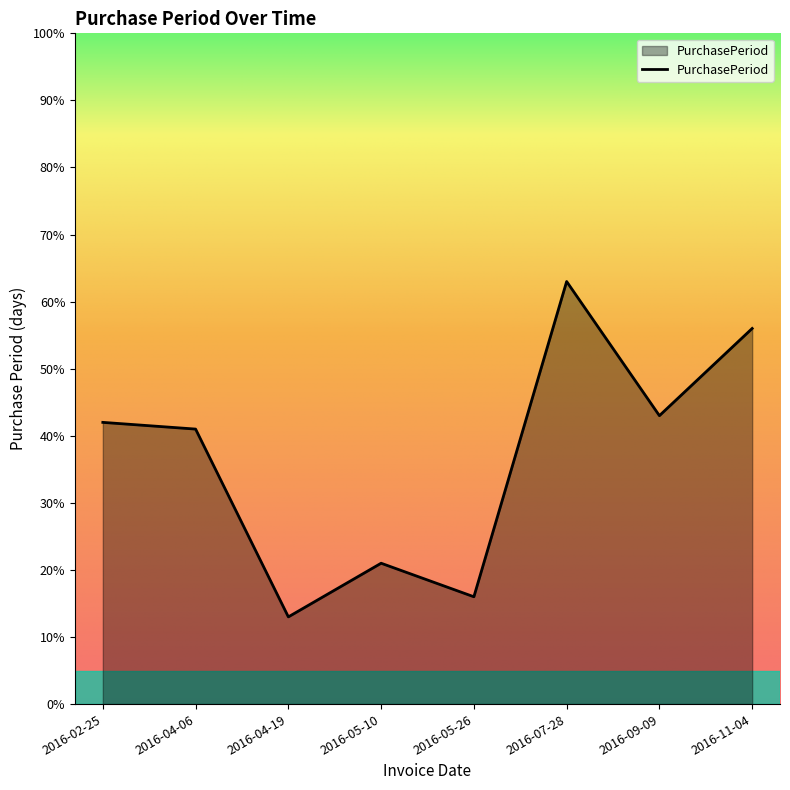

What is the sum of the values at 2016-05-26 and 2016-04-19?

29